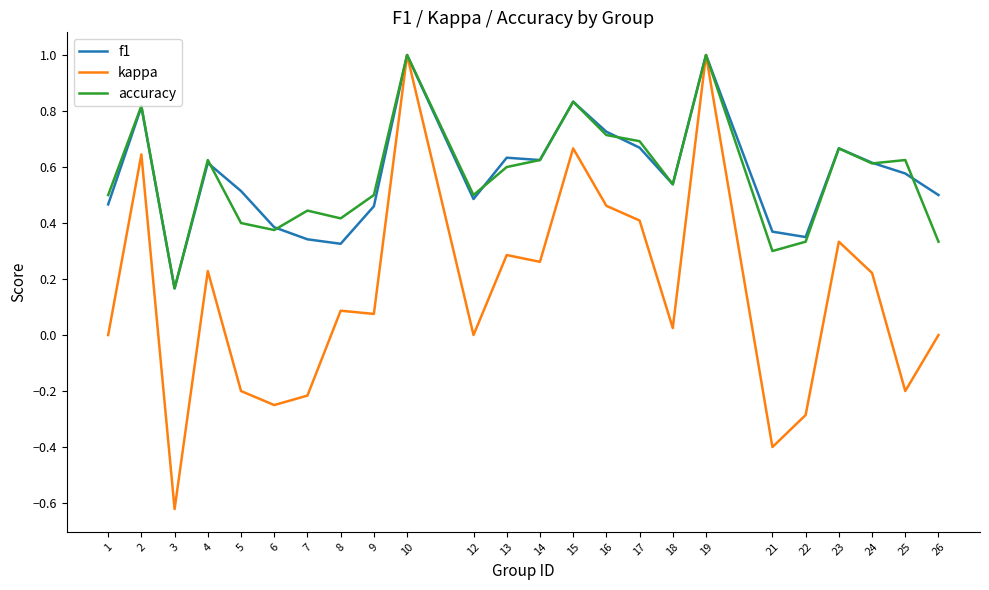

Is the value of accuracy at 12 greater than the value of kappa at 2?

No